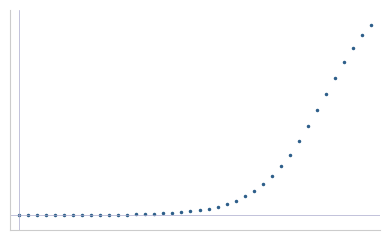

Does the chart have visible grid lines?

No